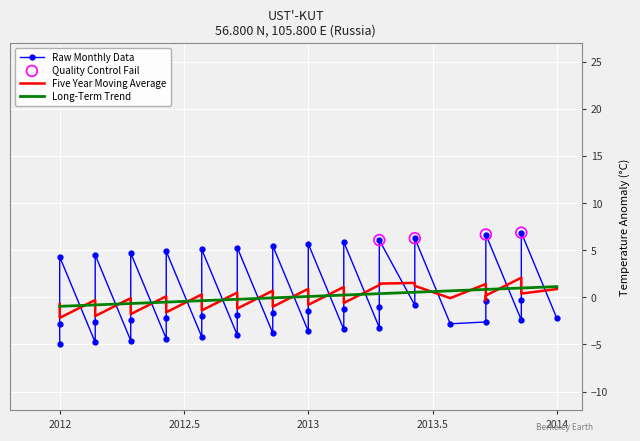

What is the change in value from 8 to 9?

+2.4